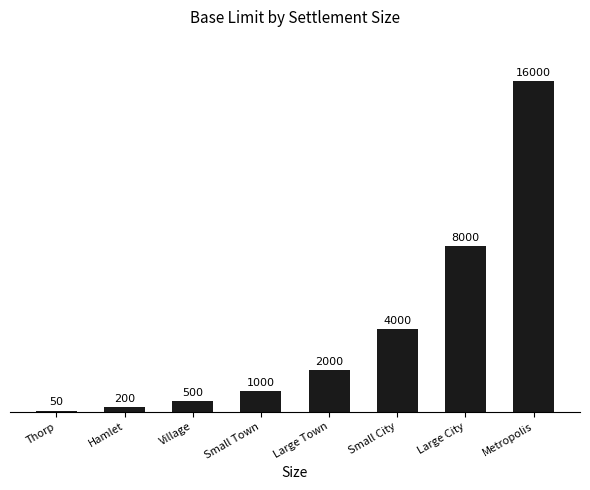

What is the average value?

3969